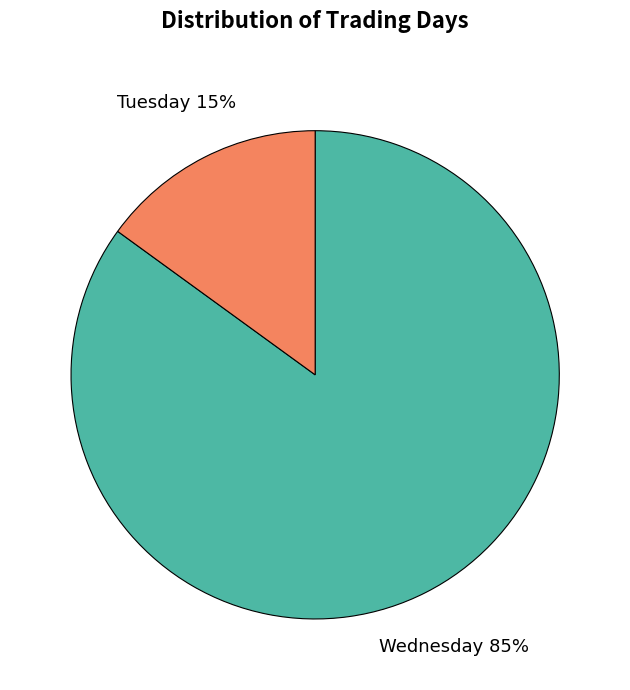

To the nearest percent, what is the average slice percentage?

50%